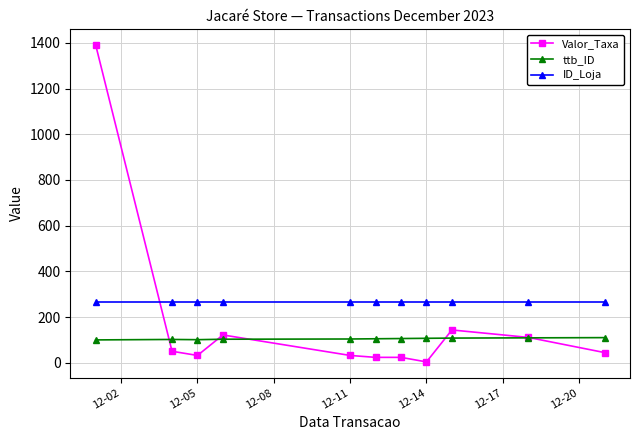

How many categories are shown in the chart?

11